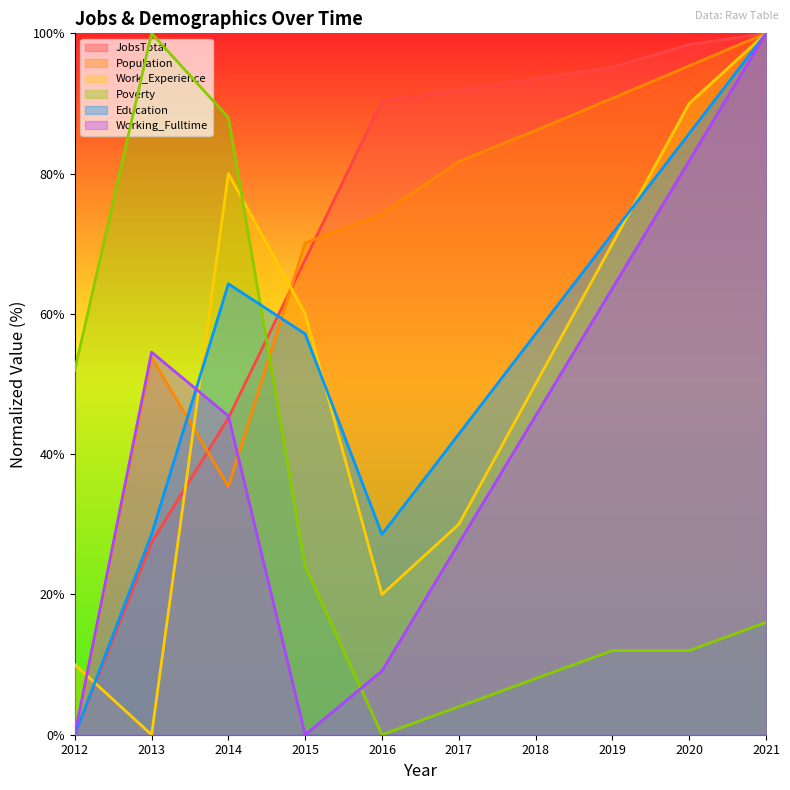

Between 2020 and 2018, which is larger?

2020